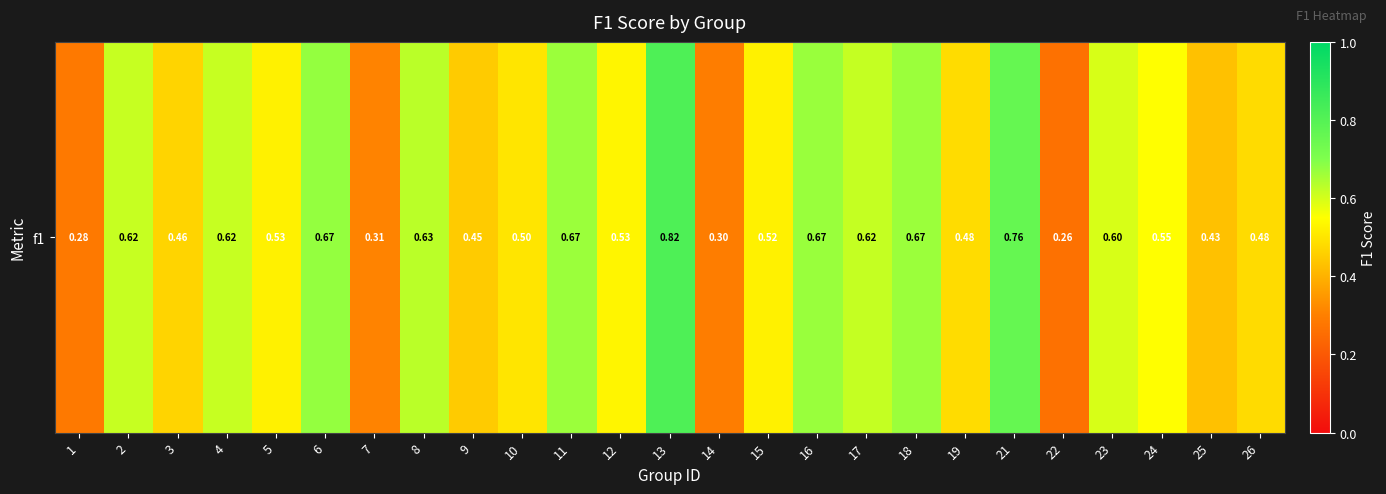

What is the minimum value shown in the chart?

0.3